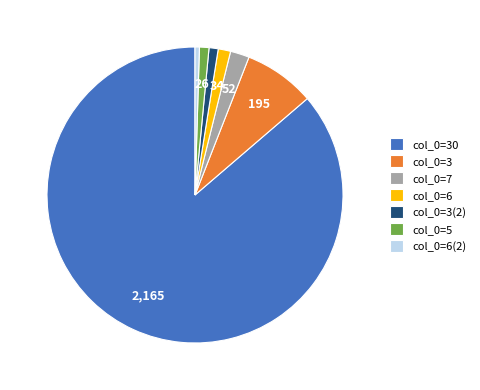

Combined, do col_0=30 and col_0=7 account for over 50%?

Yes